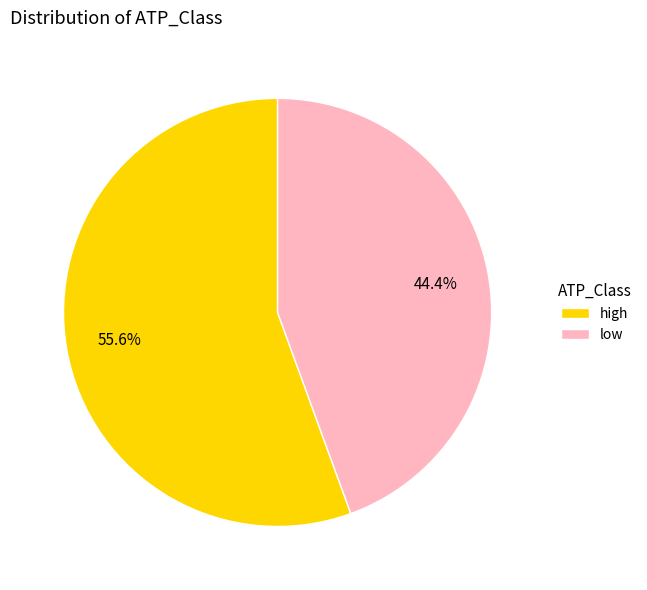

Which category has the biggest portion of the pie?

high